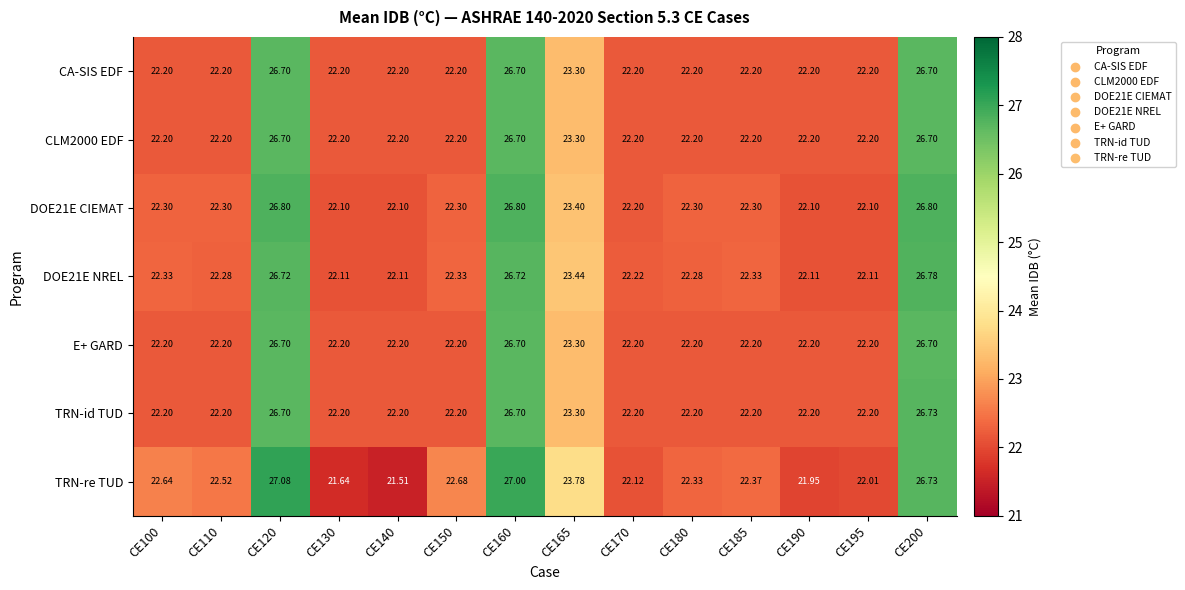

Which series has the widest spread of values?

TRN-re TUD